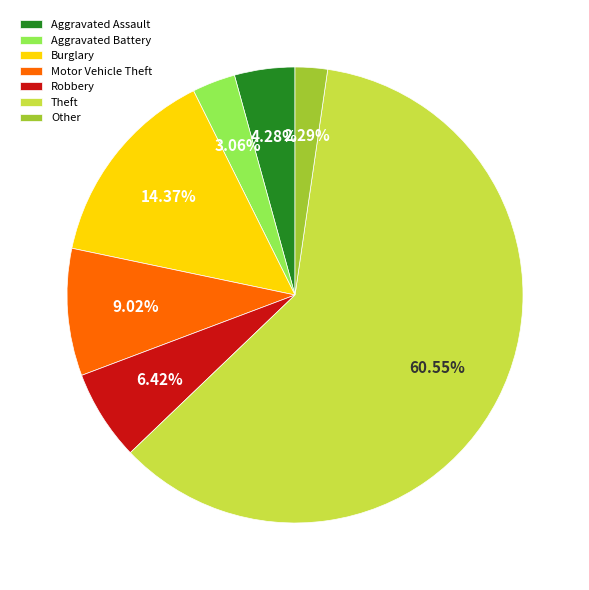

How many slices are in this pie chart?

7